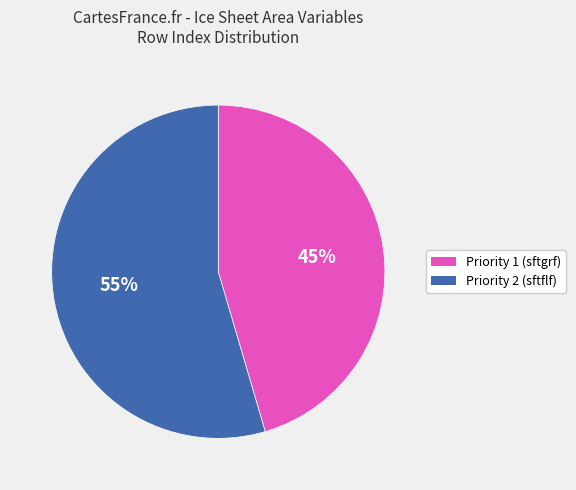

Between Priority 2 (sftflf) and Priority 1 (sftgrf), which is larger?

Priority 2 (sftflf)